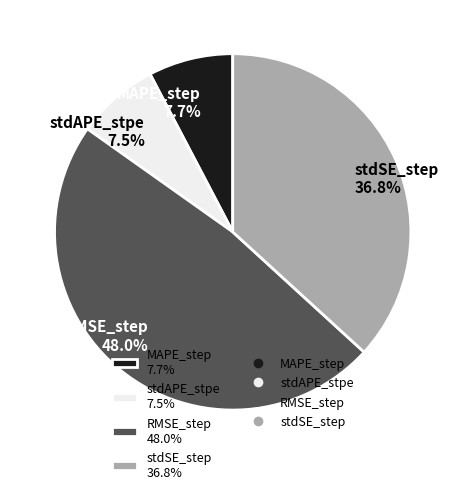

How many segments does this pie chart have?

4